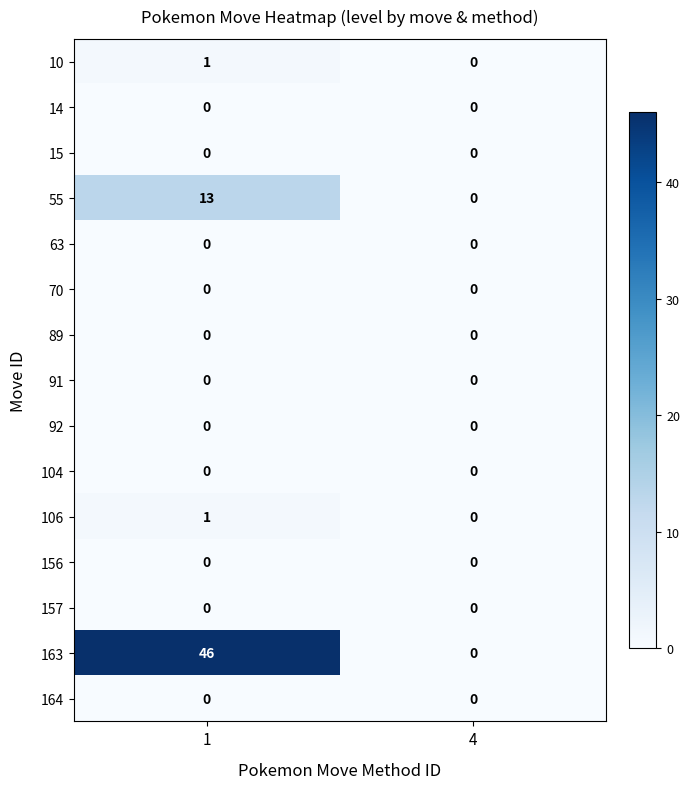

What is the spread (max minus min) of values at 1?

46